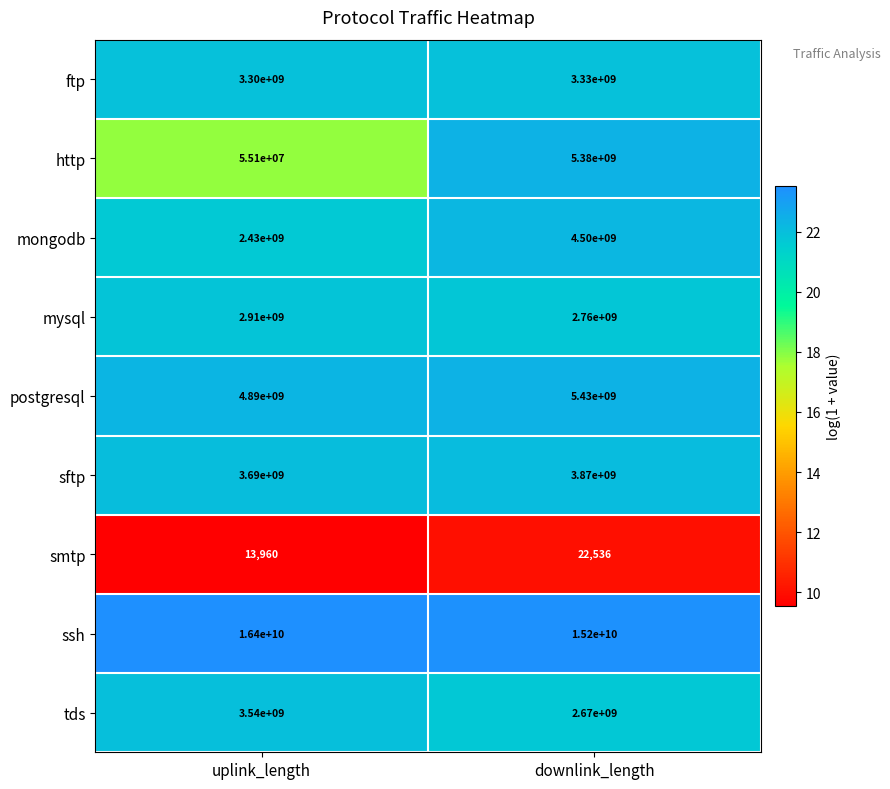

What is the spread (max minus min) of values at uplink_length?

16399986040